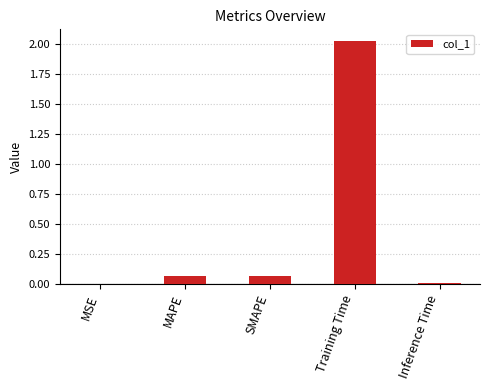

Which category has the highest value across all series?

Training Time